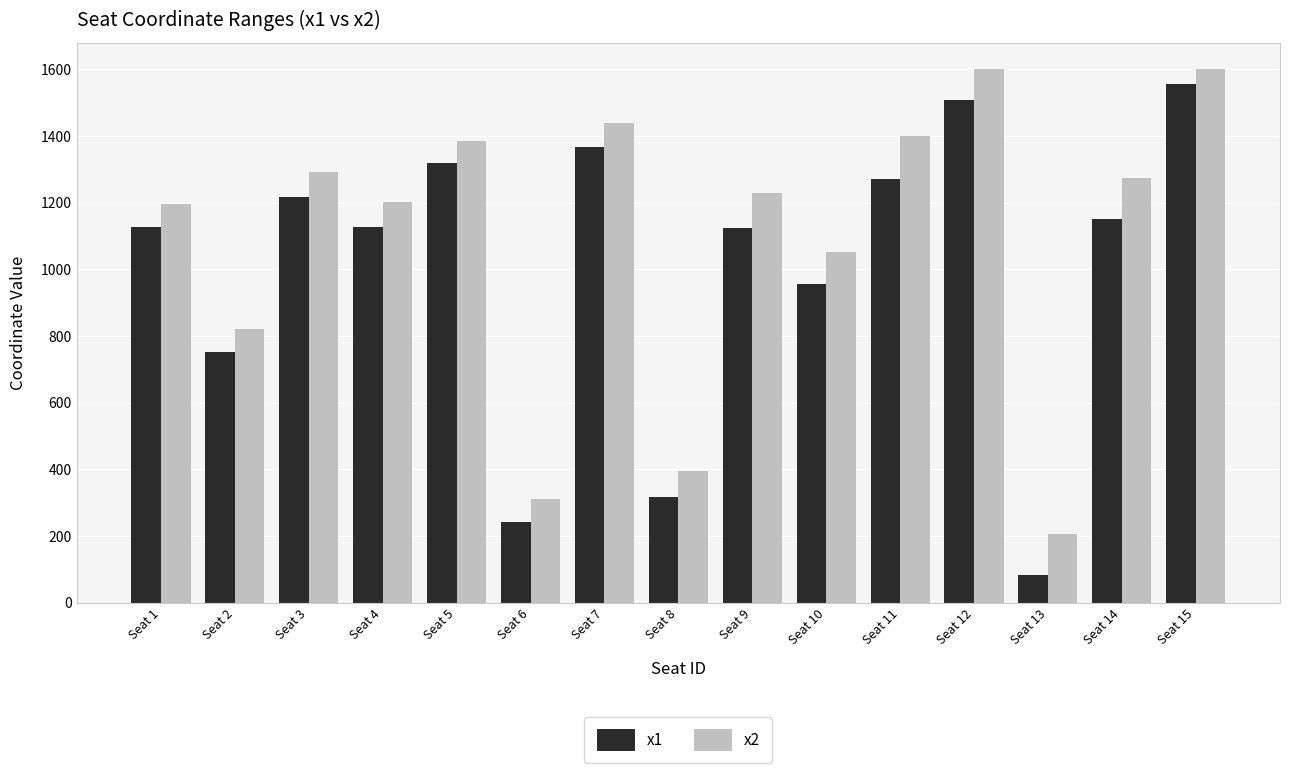

Rank the series by their average value, from highest to lowest.

x2, x1